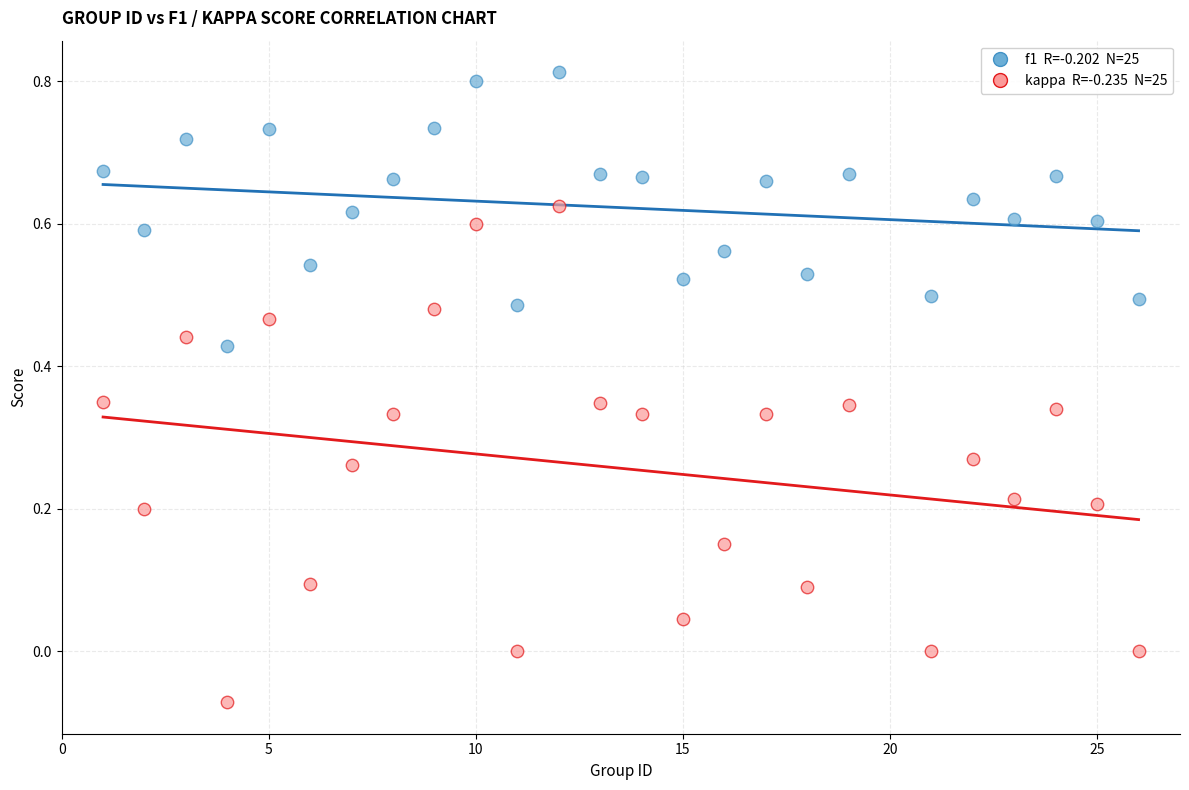

Across all data points, what is the range of Y values (max minus min)?

0.9